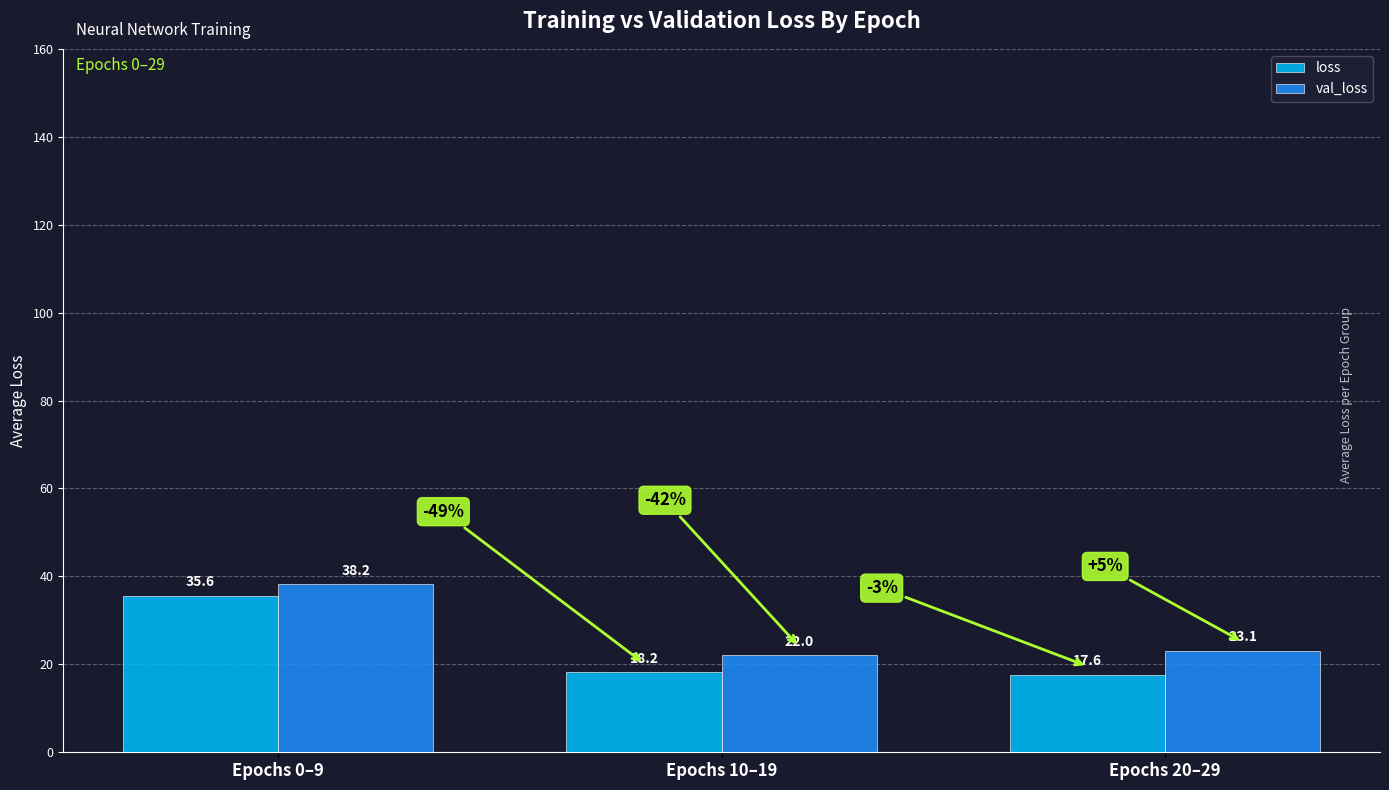

How many groups of bars are there?

3